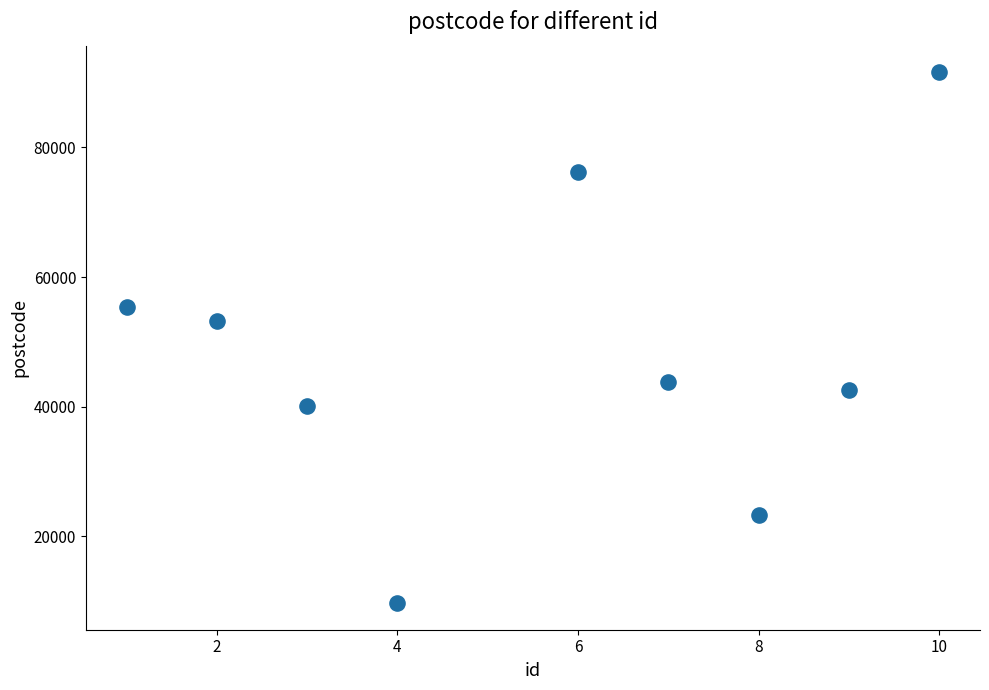

What Y value in the scatter plot is closest to 50638?

53273